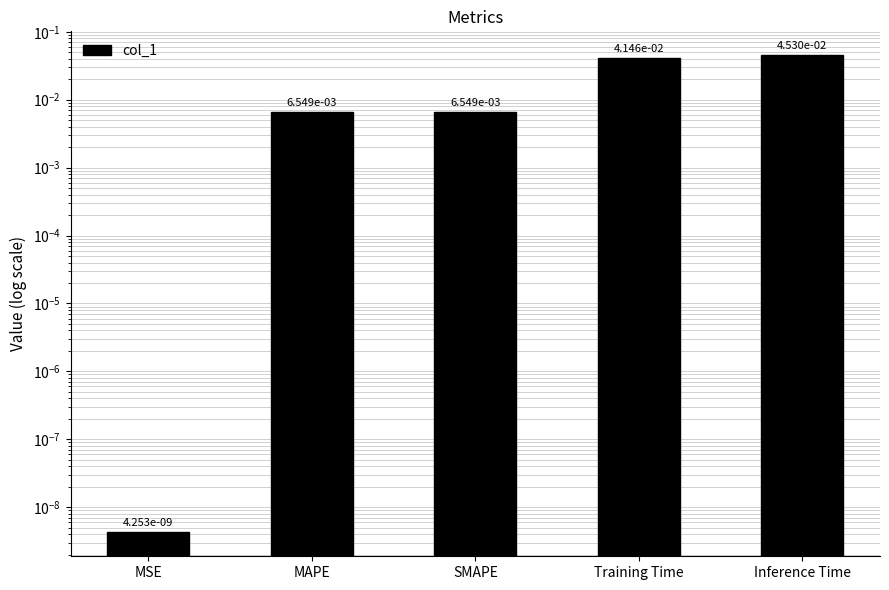

Which category has the highest value across all series?

Inference Time